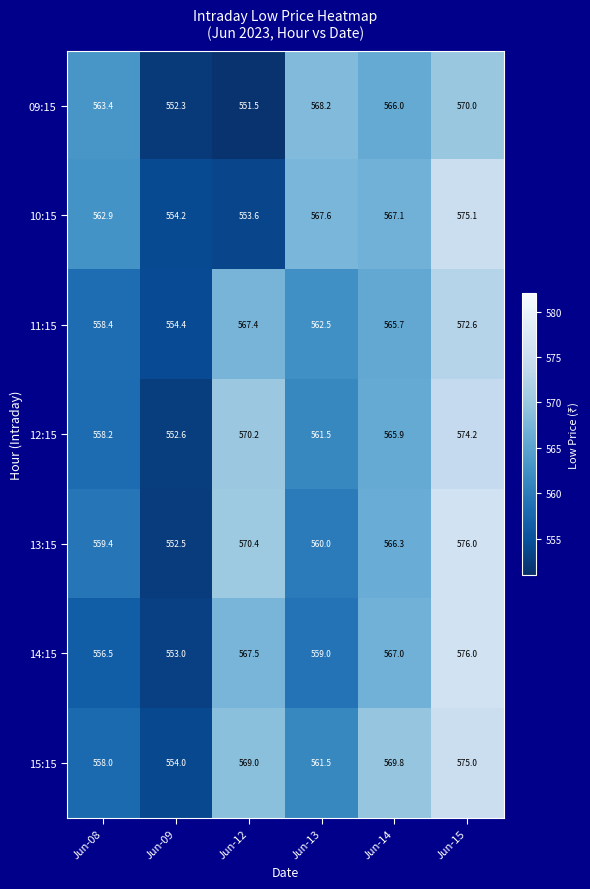

At how many categories does at least one series exceed 561?

5